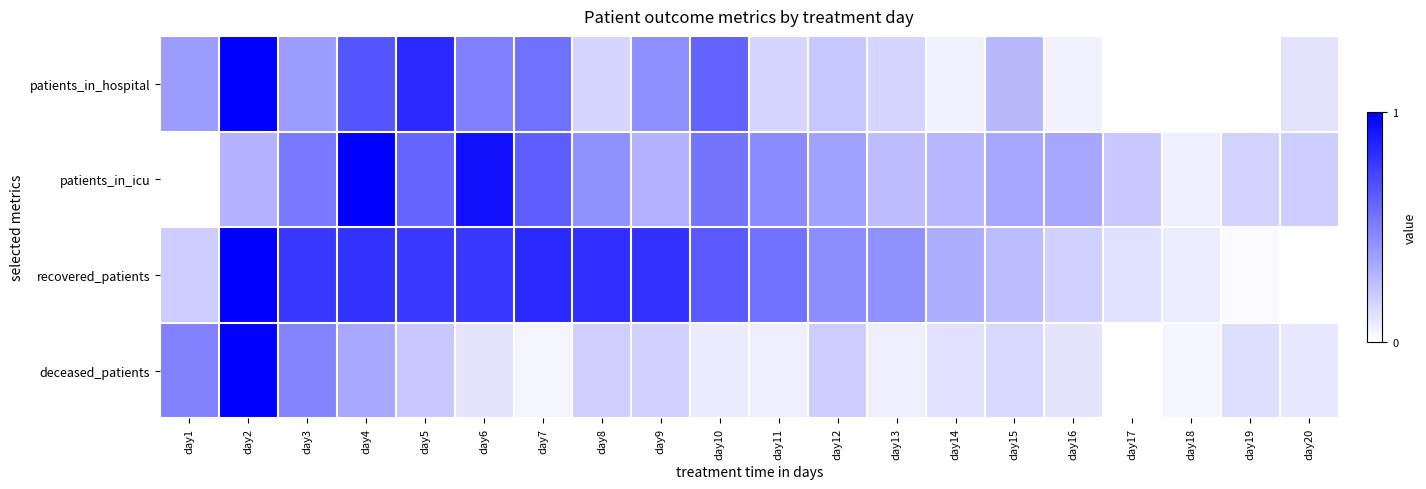

Between day11 and day18, which is larger?

day11